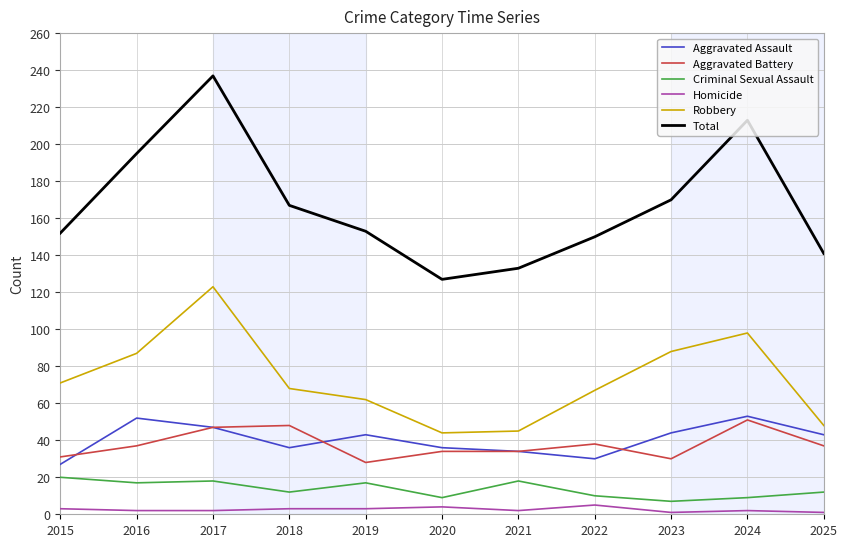

The value of Aggravated Assault at 2023 is 44. True or false?

True